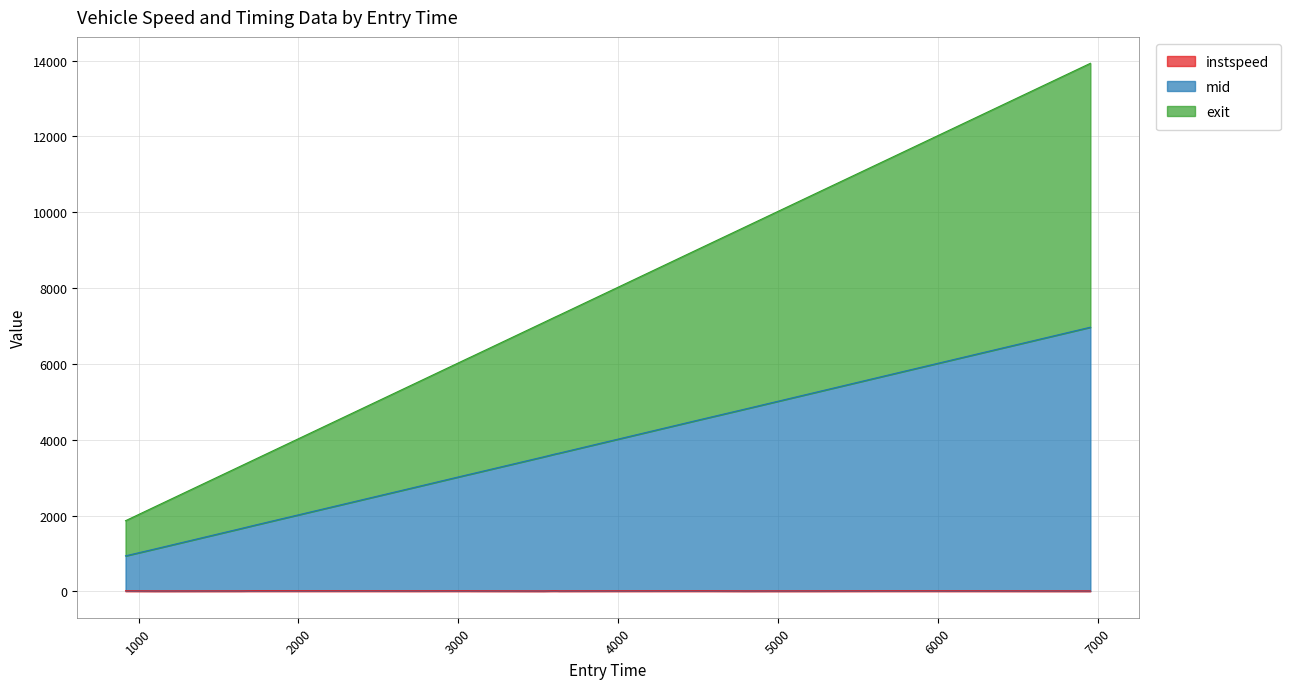

Does the chart have visible grid lines?

Yes